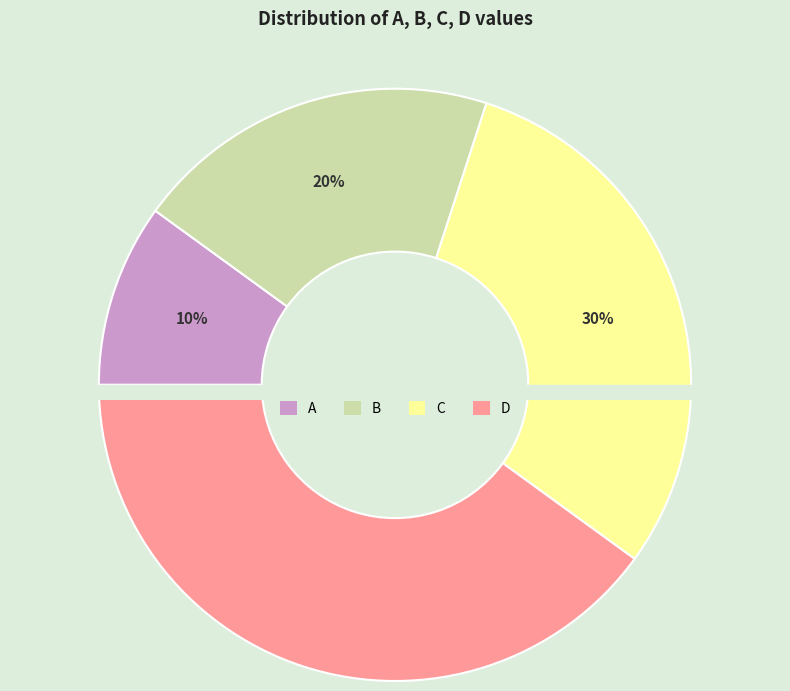

How much of the chart is everything except C?

70.0%